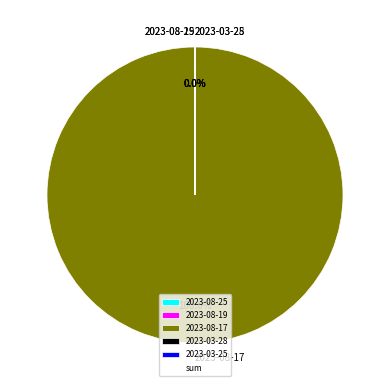

Which category has the biggest portion of the pie?

2023-08-17